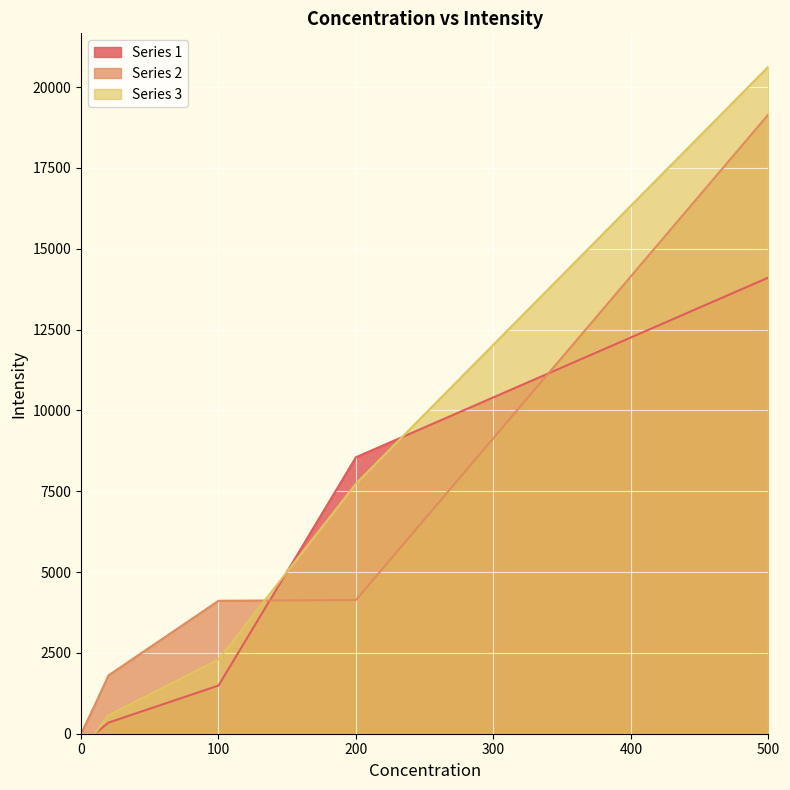

Is the value of Series 3 at 10 greater than the value of Series 2 at 0?

No